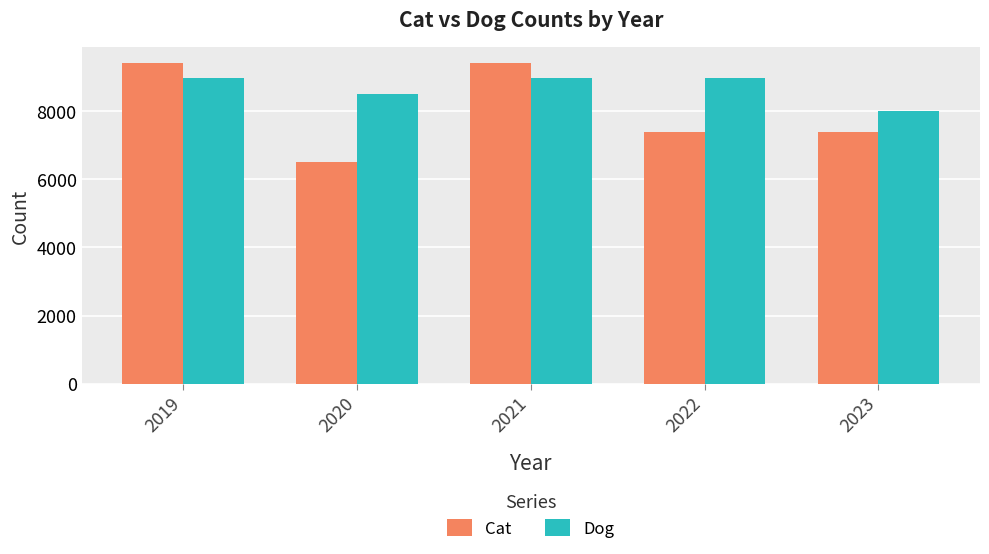

What are all the series names shown in the legend?

Cat, Dog